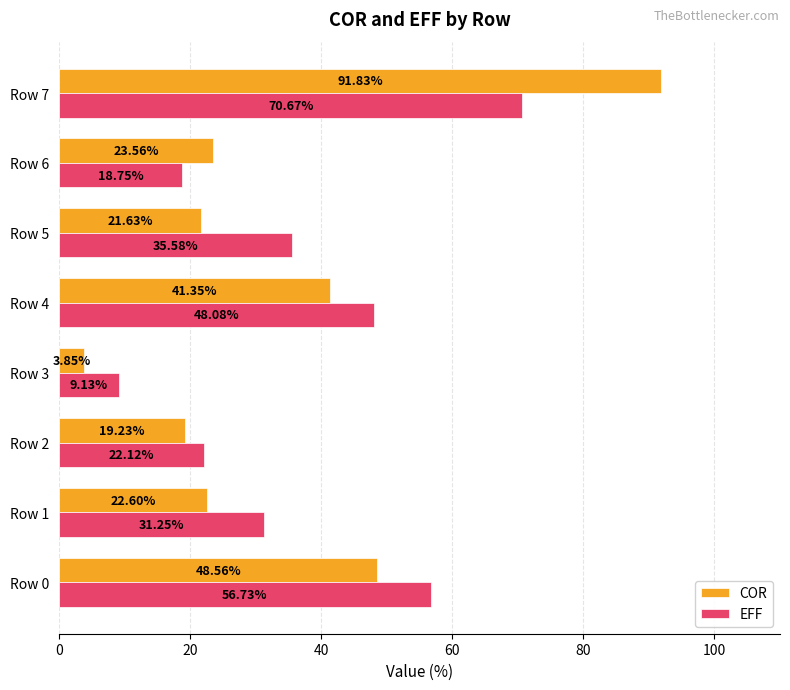

Count the number of categories in the chart.

8